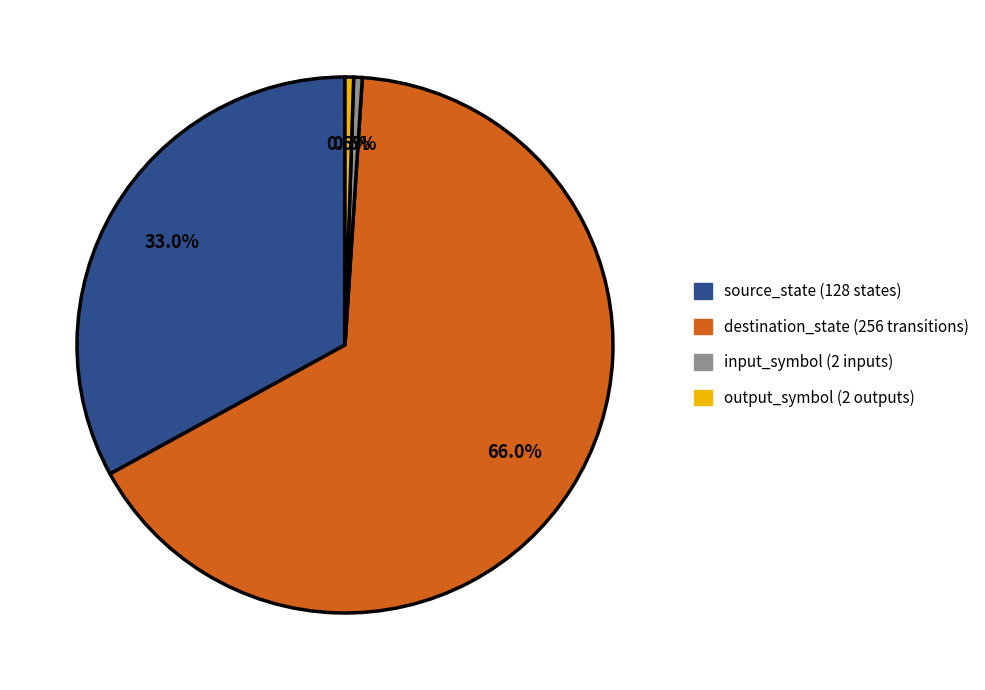

Approximately how many times larger is the value at destination_state compared to output_symbol?

128.0